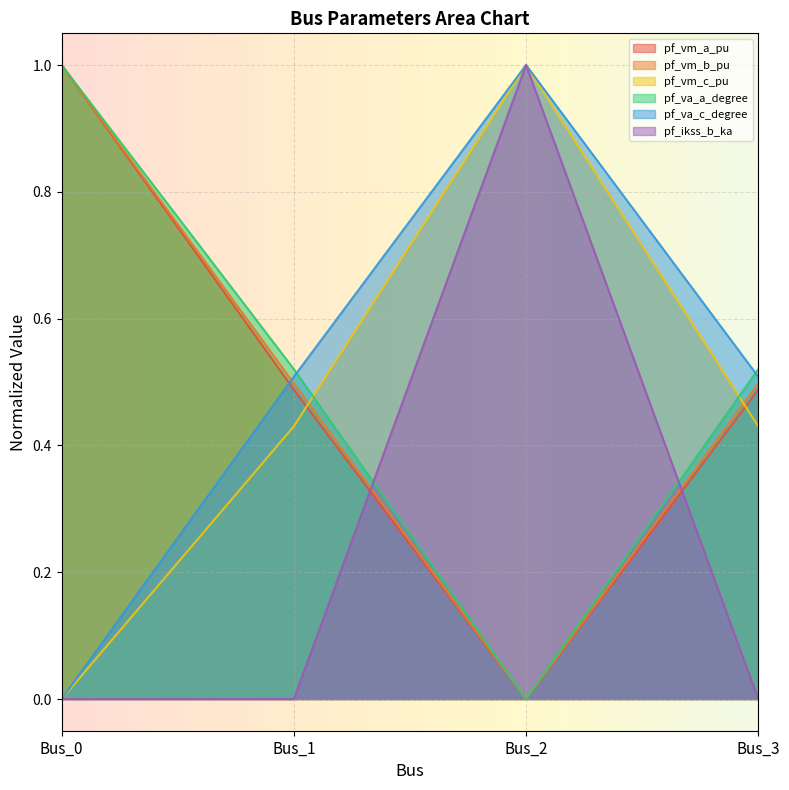

The pf_vm_b_pu series shows 1.0 at Bus_0. True or false?

True